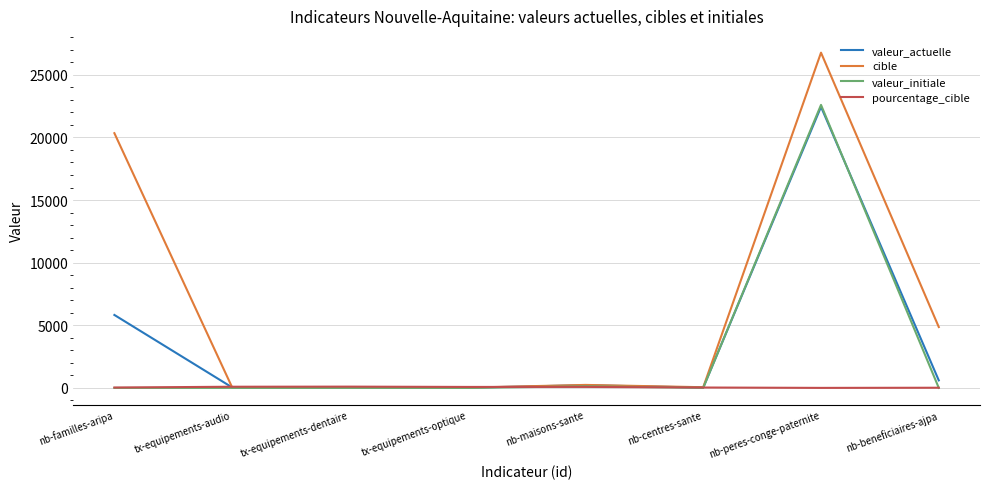

Is this an area chart (filled region under the line)?

No